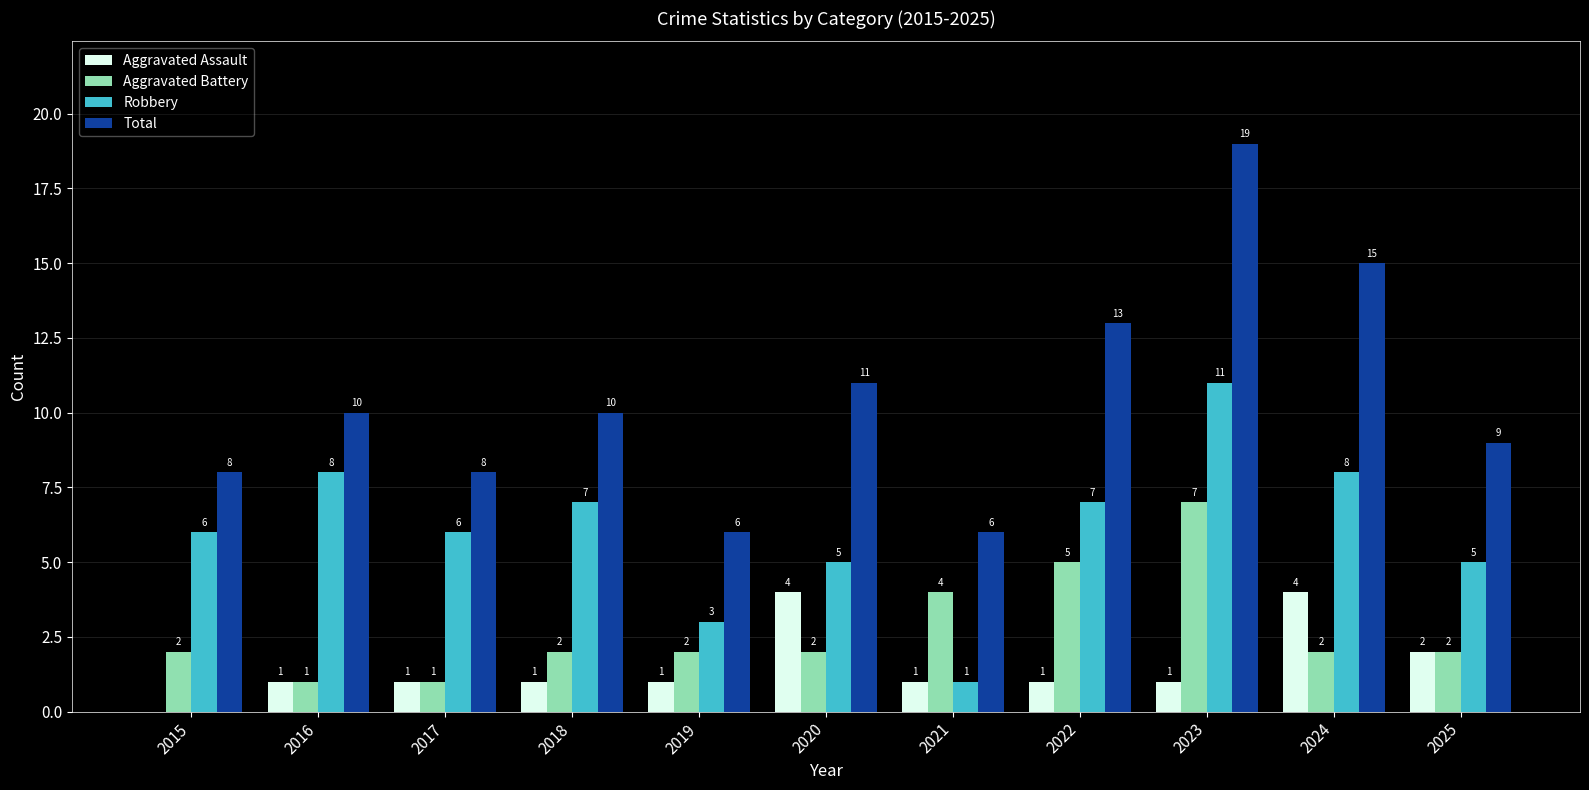

What is the total value across all series at 2020?

22